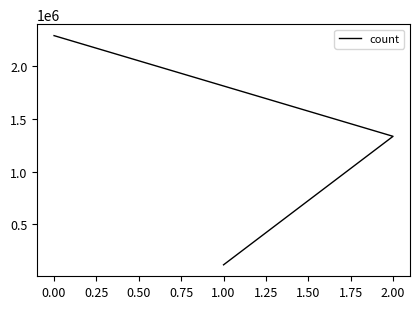

What is the greatest value displayed?

2288793